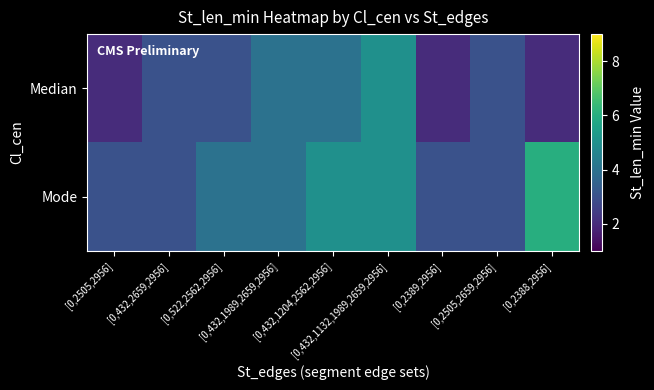

Which series has the largest range (max minus min)?

Median